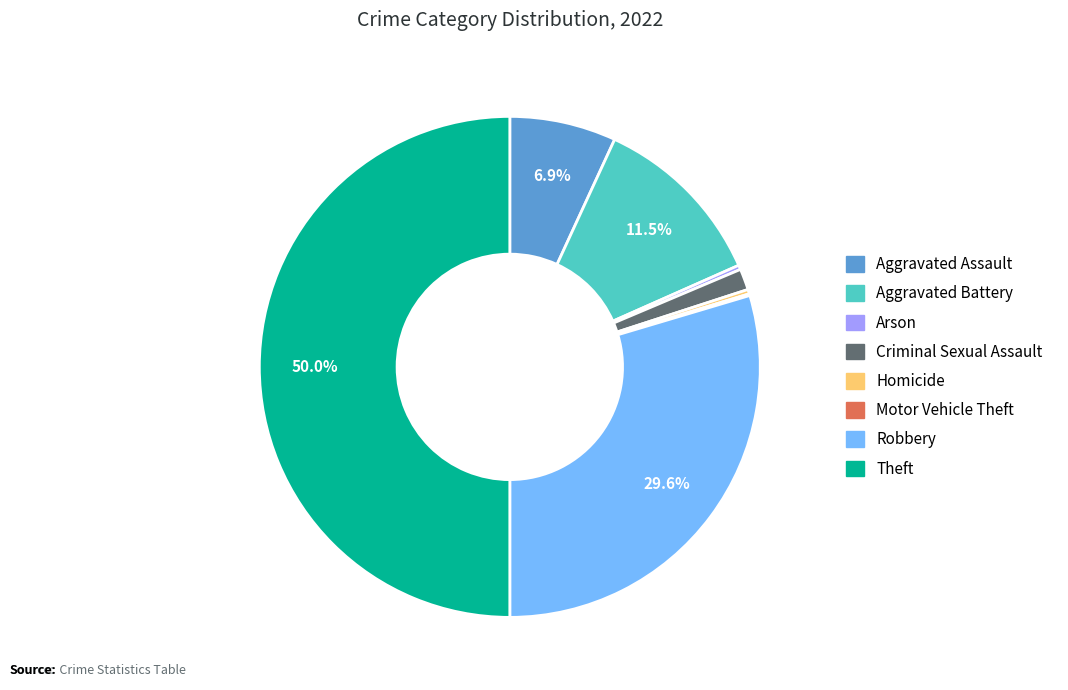

Does Robbery account for over 50% of the chart?

No